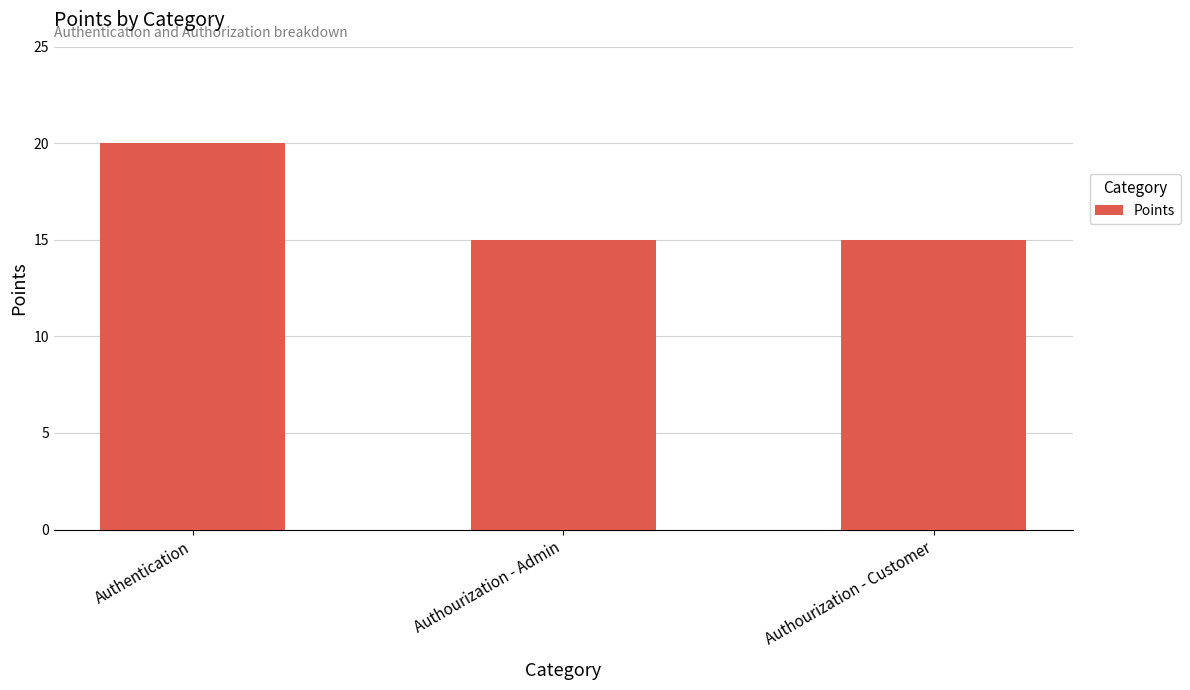

What is the approximate value at Authourization - Customer?

15